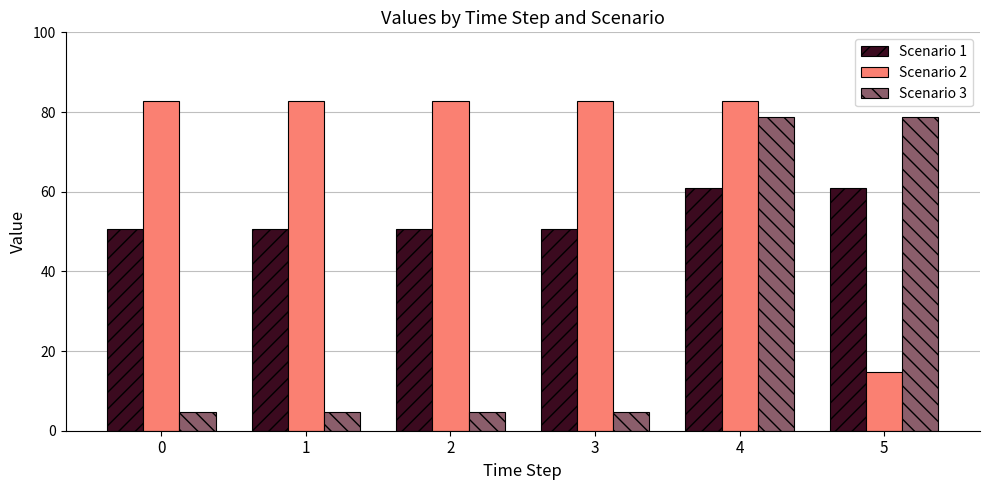

What is the average value of the Scenario 3 series?

29.3